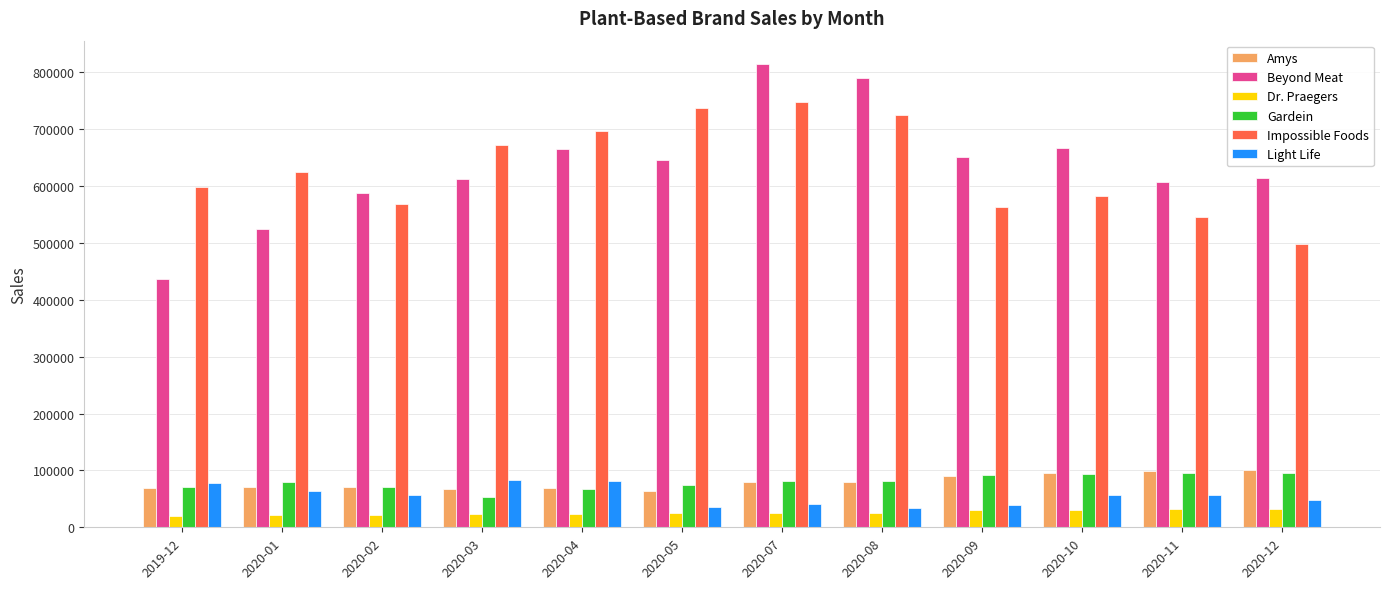

Which series changed the most between 2019-12 and 2020-01?

Beyond Meat